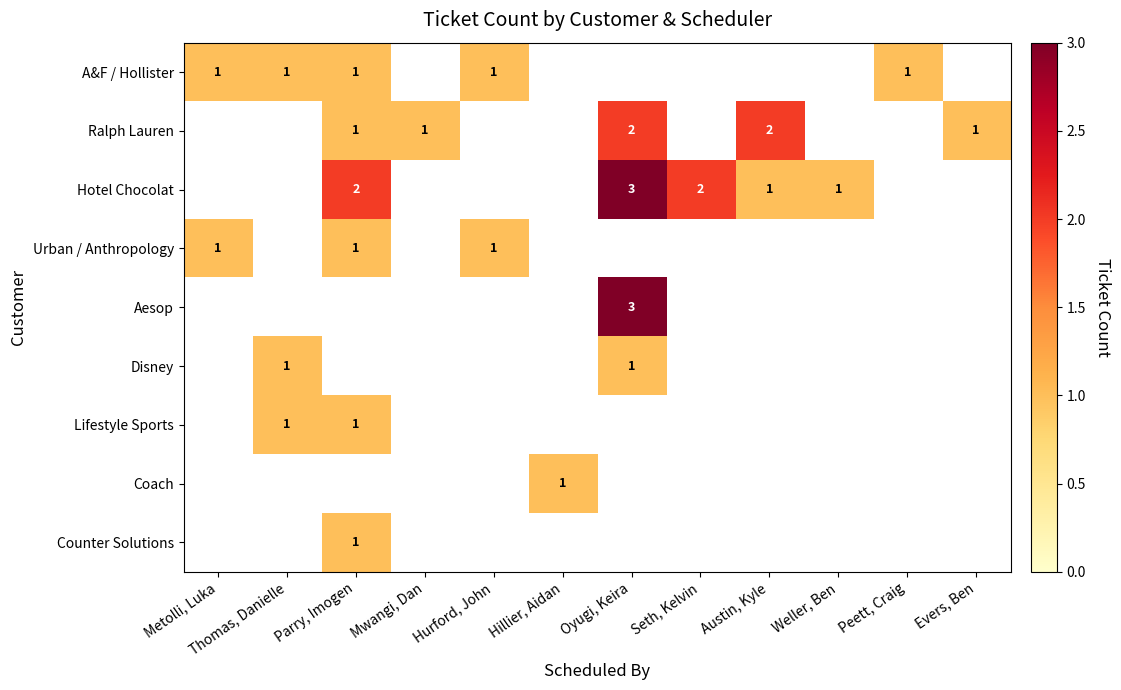

The Hotel Chocolat series shows 1 at Weller, Ben. True or false?

True